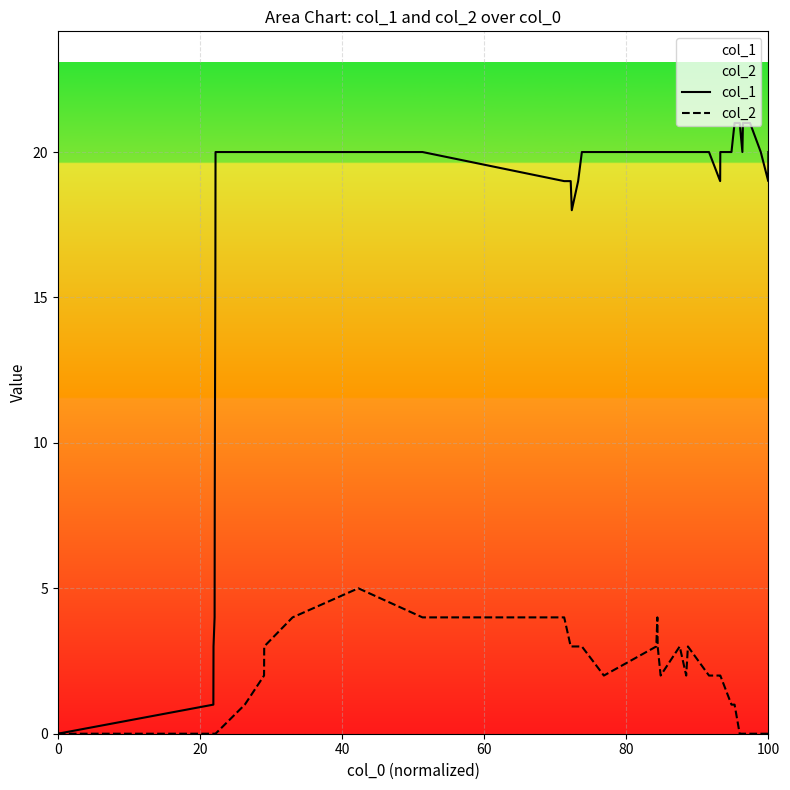

List the series in order of their overall mean, highest first.

col_1, col_2